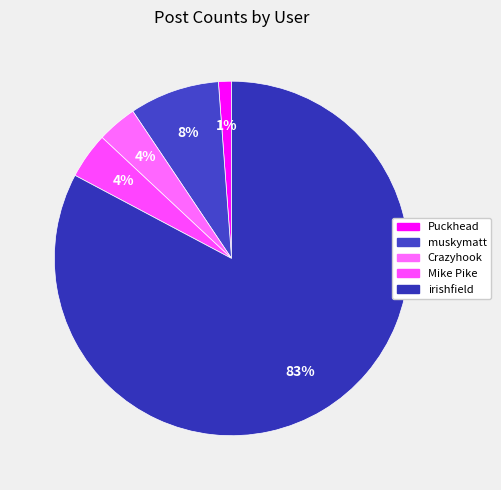

Count the number of slices in the pie.

5